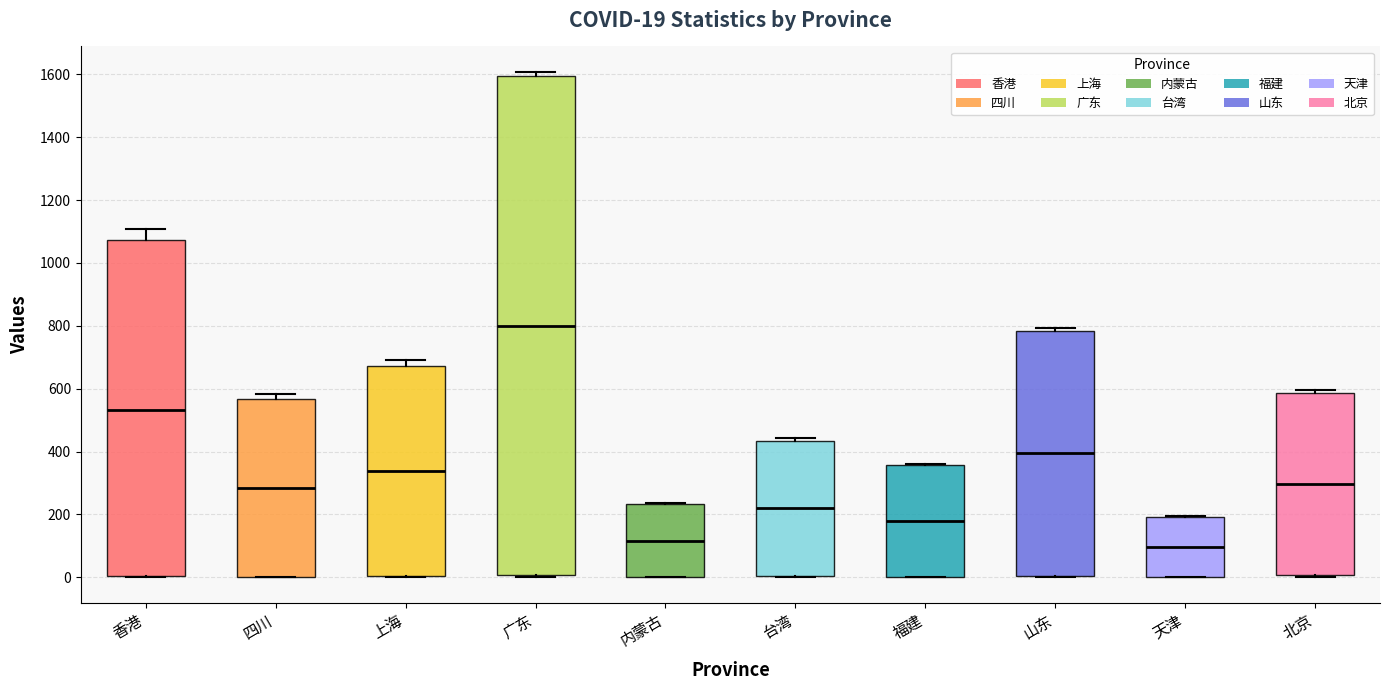

Which box is the tallest, from its lower edge to its upper edge?

广东